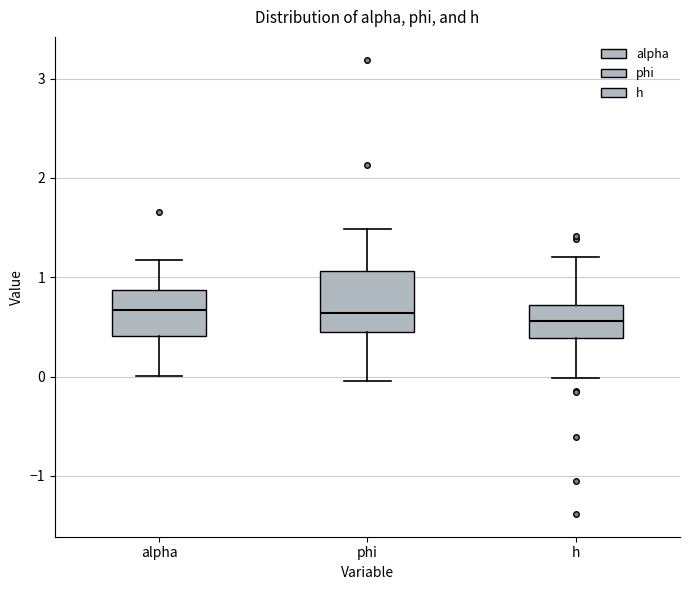

Reading left to right, transcribe this box plot: for each box, give where its median line is, the range the box spans, and where its two whiskers end, as read against the y-axis. The values are not printed on the chart, so give them approximately, as read against the axis.

alpha: median 0.7, box 0.4 to 0.9, whiskers 0.0 to 1.2
phi: median 0.6, box 0.4 to 1.1, whiskers 0.0 to 1.5
h: median 0.6, box 0.4 to 0.7, whiskers 0.0 to 1.2